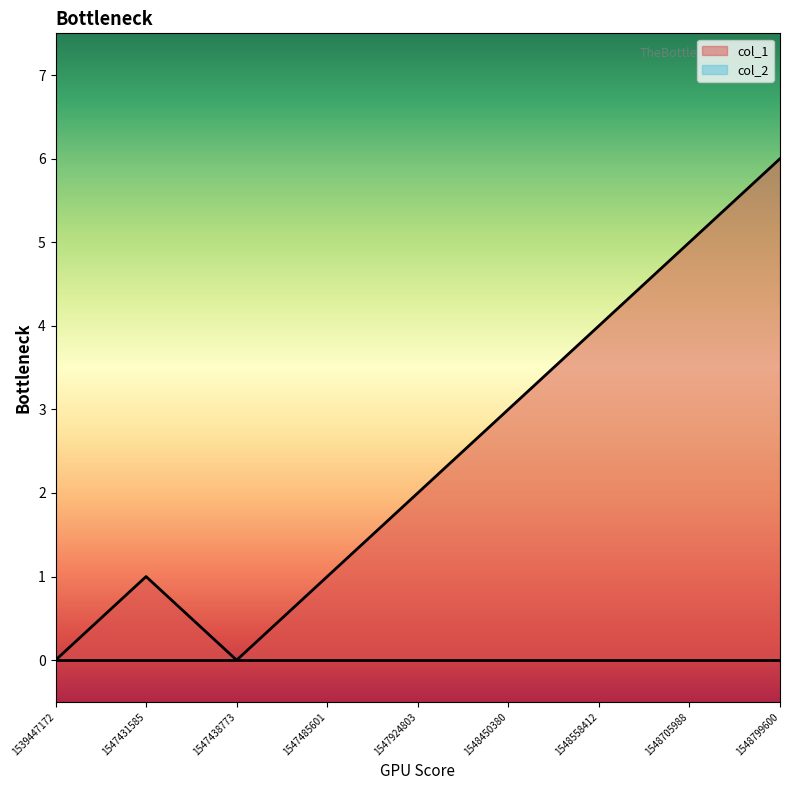

What is the difference between the maximum and minimum values?

6